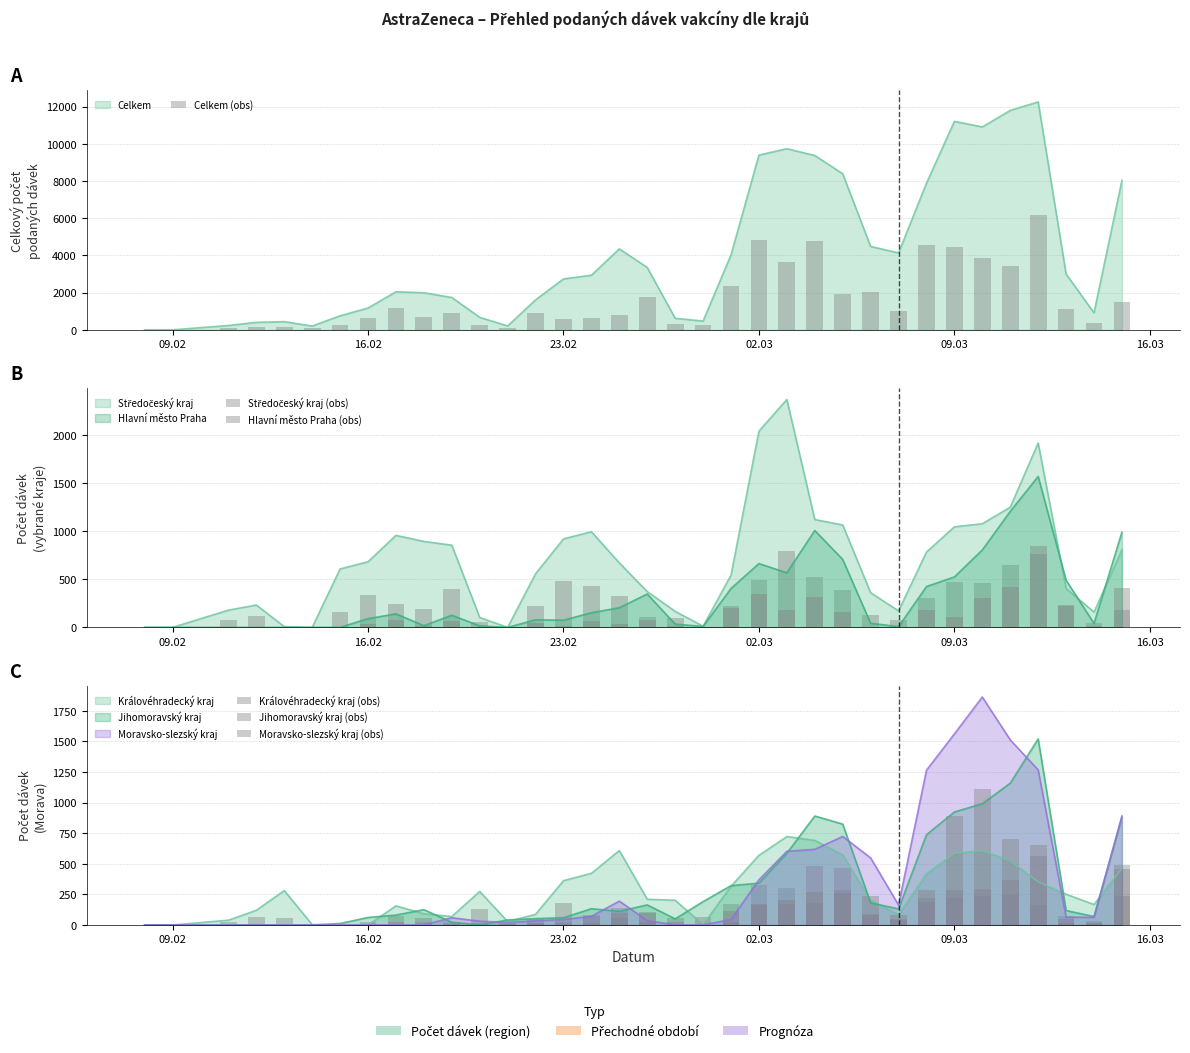

Is it true that Královéhradecký kraj (obs) equals 222.6 at 27?

True